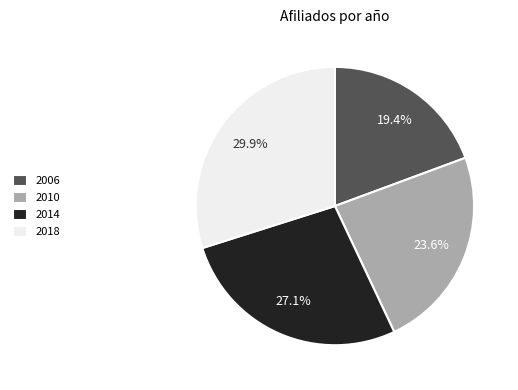

What is the ratio of the value at 2014 to the value at 2018?

0.9